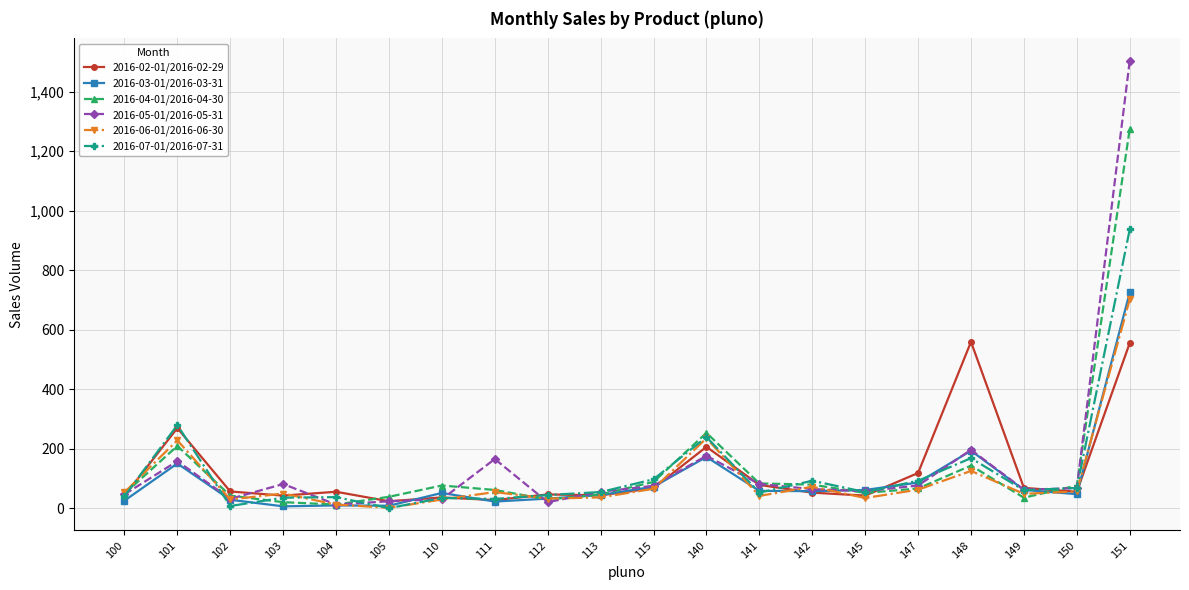

Count the number of categories in the chart.

20